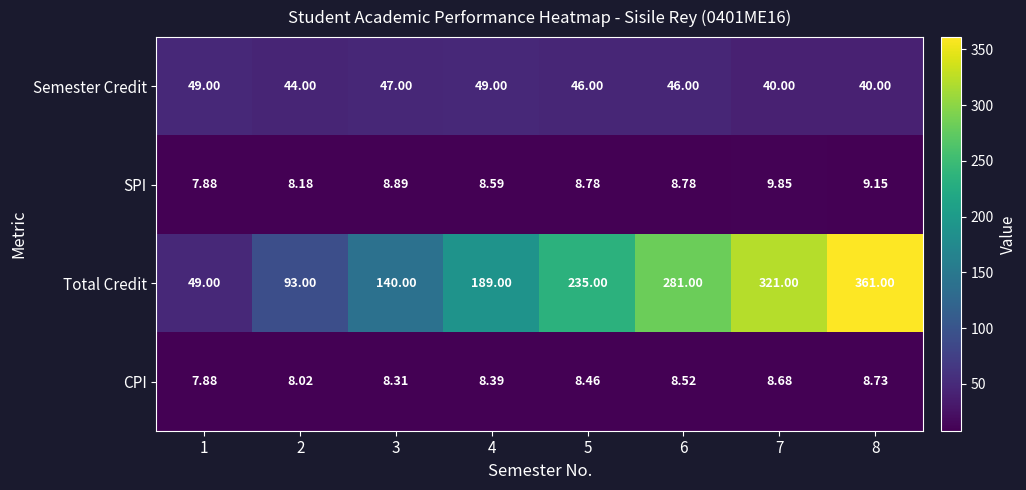

How many distinct data groups are displayed?

4